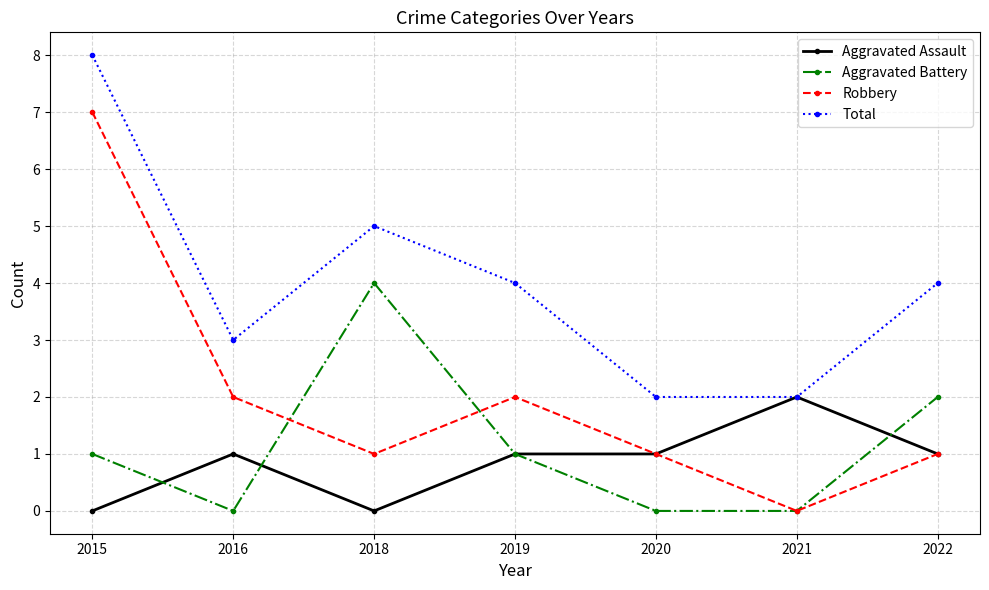

Count the number of data series in this chart.

4